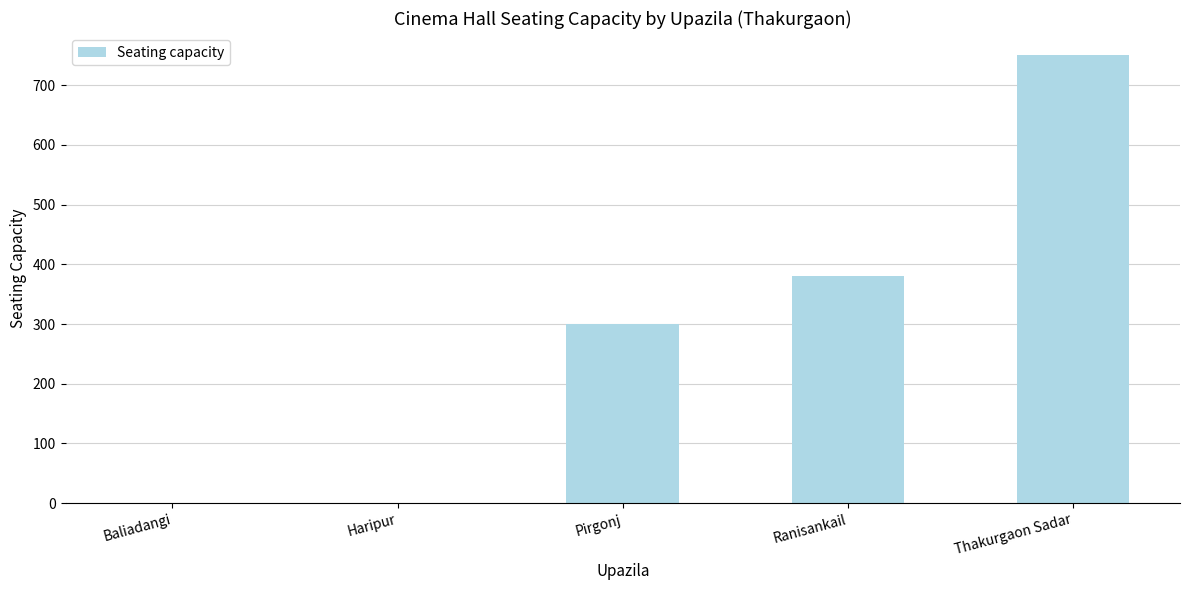

What is the change in value from Haripur to Thakurgaon Sadar?

+750